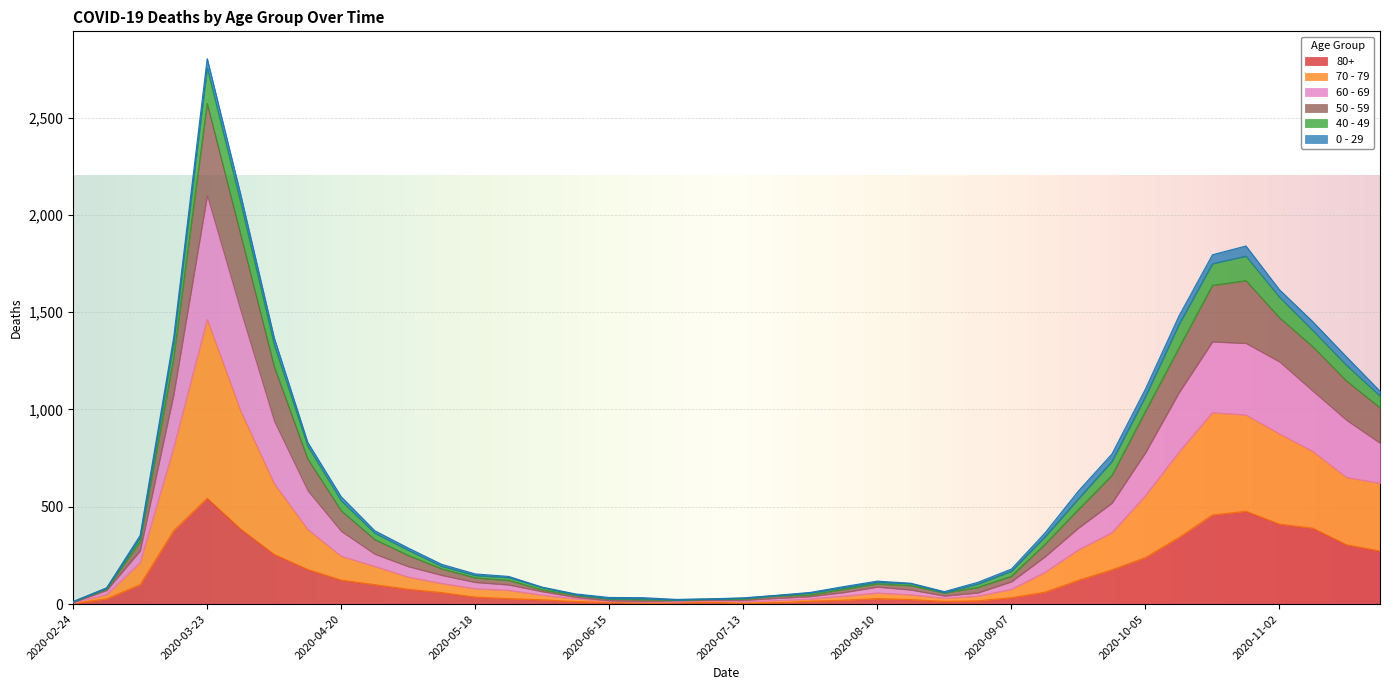

Where is the first local minimum for 60 - 69?

2020-06-29